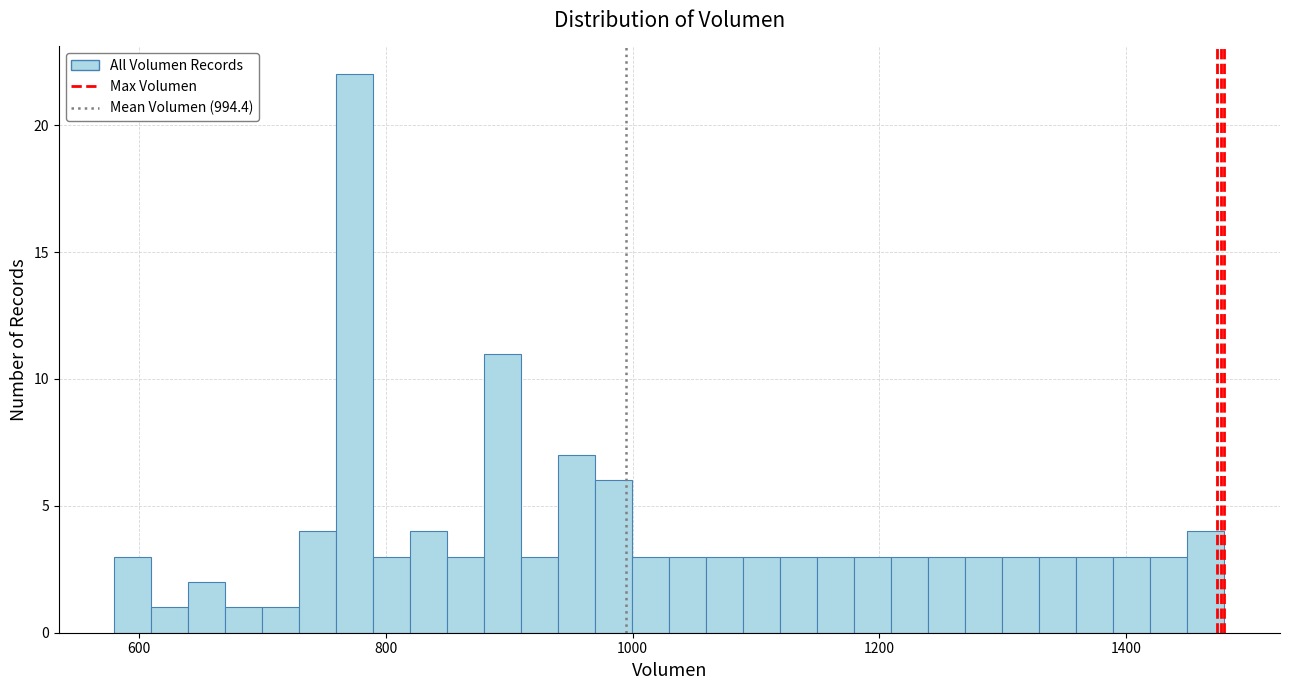

Around what value on the x-axis is the tallest bar? Give the approximate position of its centre, as read against the axis.

780